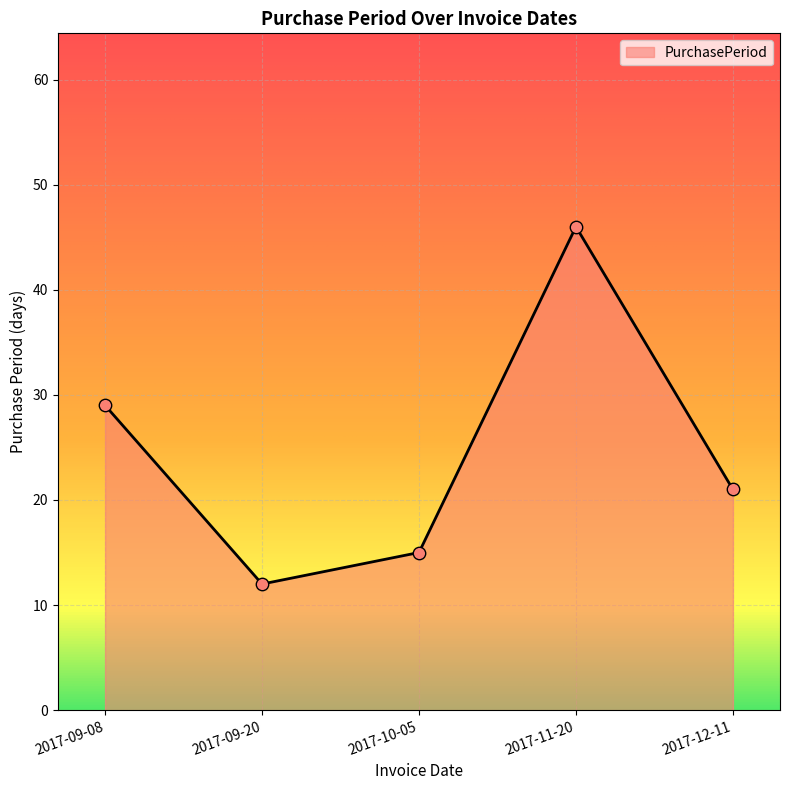

Which has a higher value, 2017-11-20 or 2017-10-05?

2017-11-20